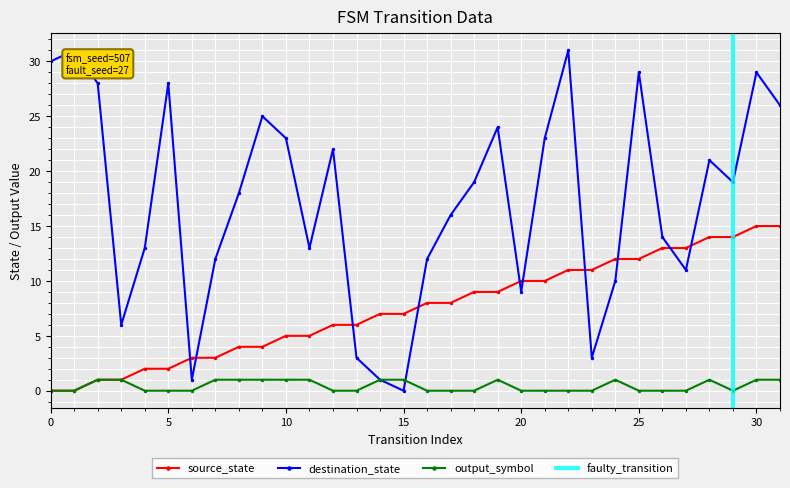

Between 24 and 3, which is larger?

24